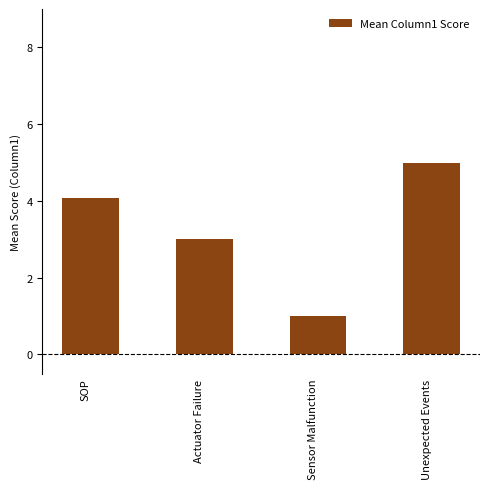

How many bars are there in total?

4